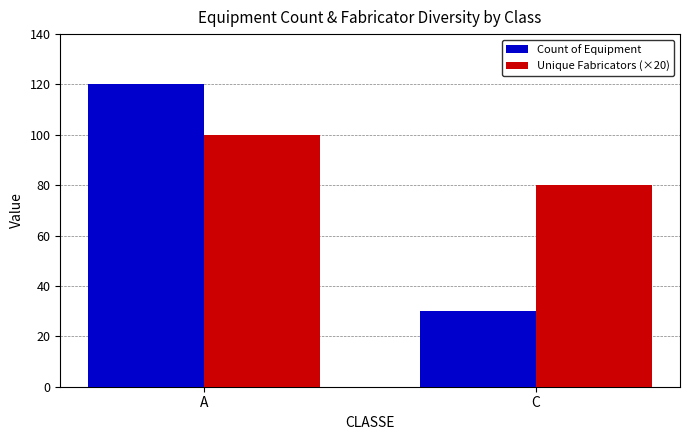

How many bars are there in each group?

2